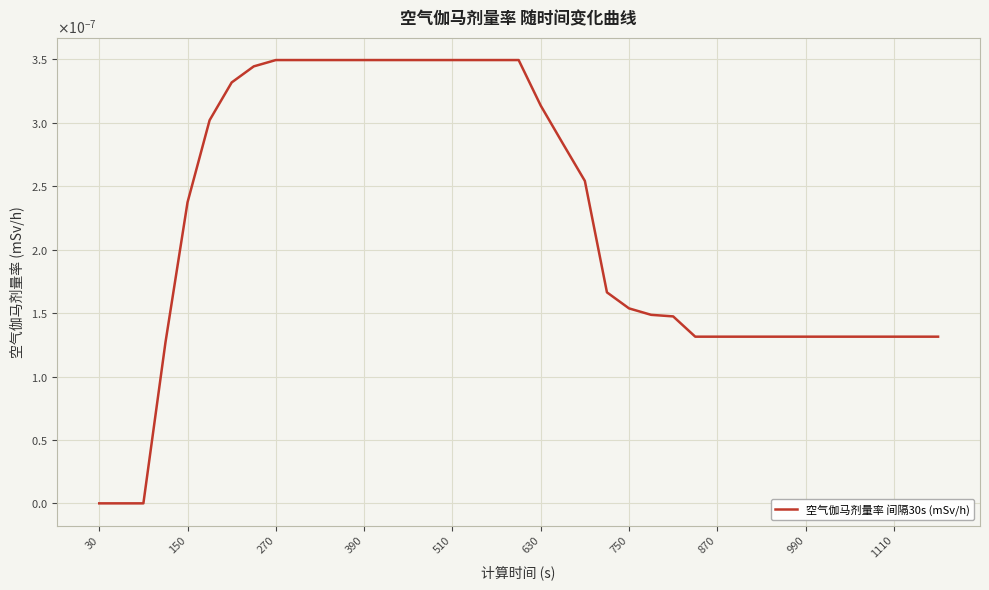

Does the chart have visible grid lines?

Yes